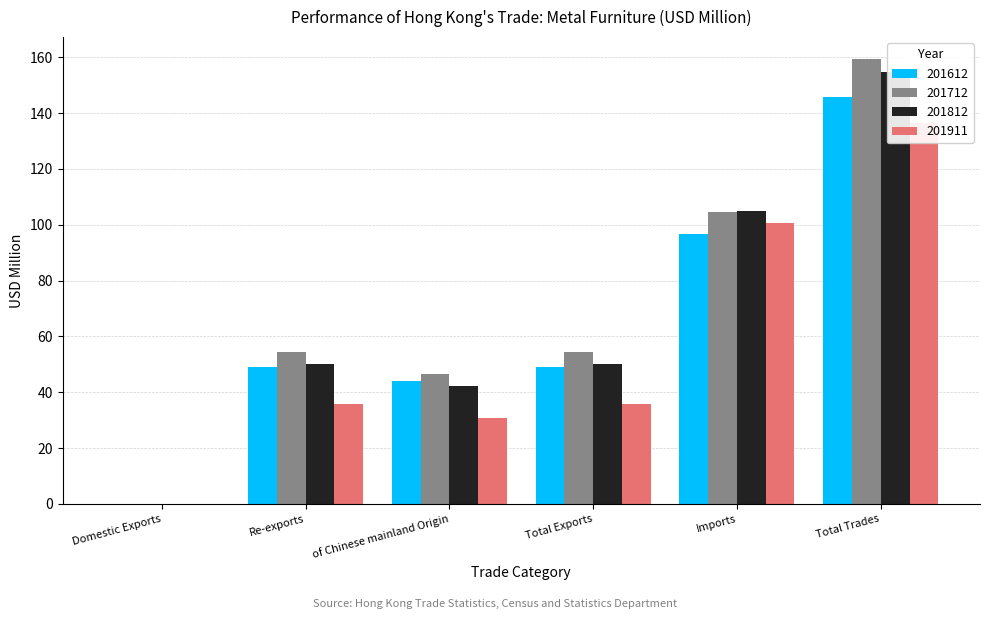

How many data points in 201812 are less than 50?

2